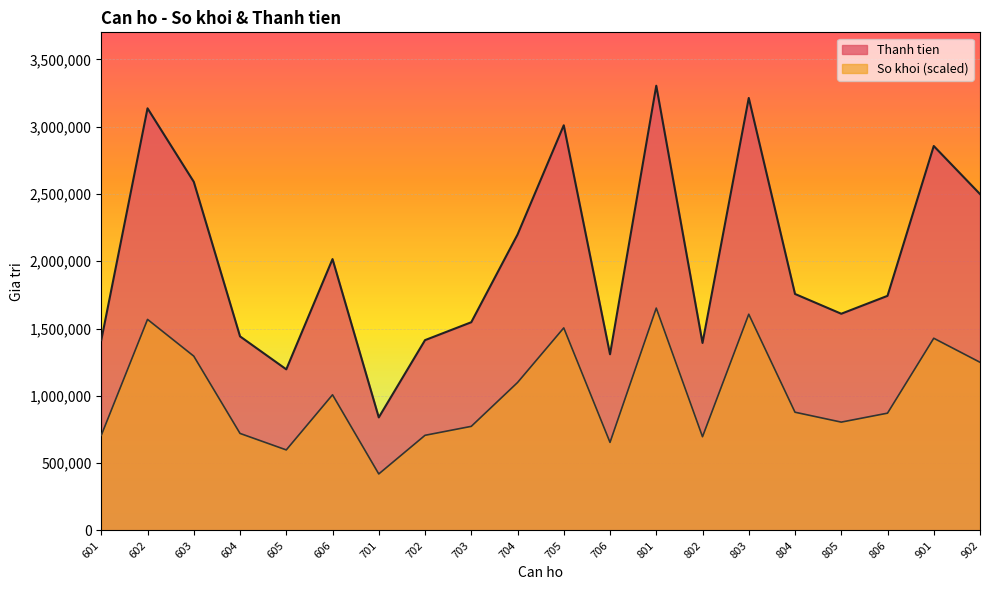

The value of So khoi (scaled) at 803 is 2864694. True or false?

False